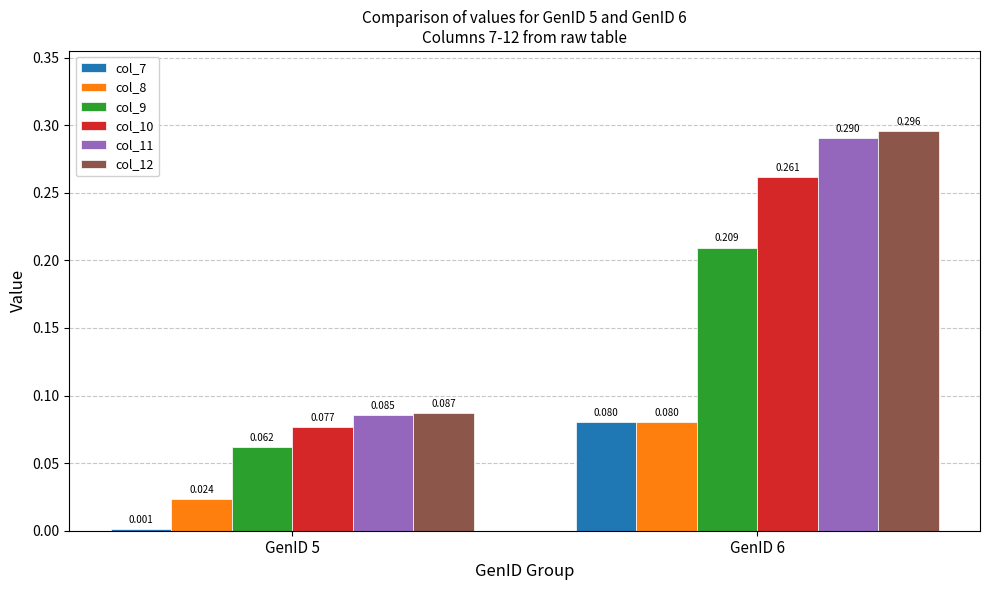

Is the value of col_9 at GenID 5 greater than the value of col_10 at GenID 6?

No